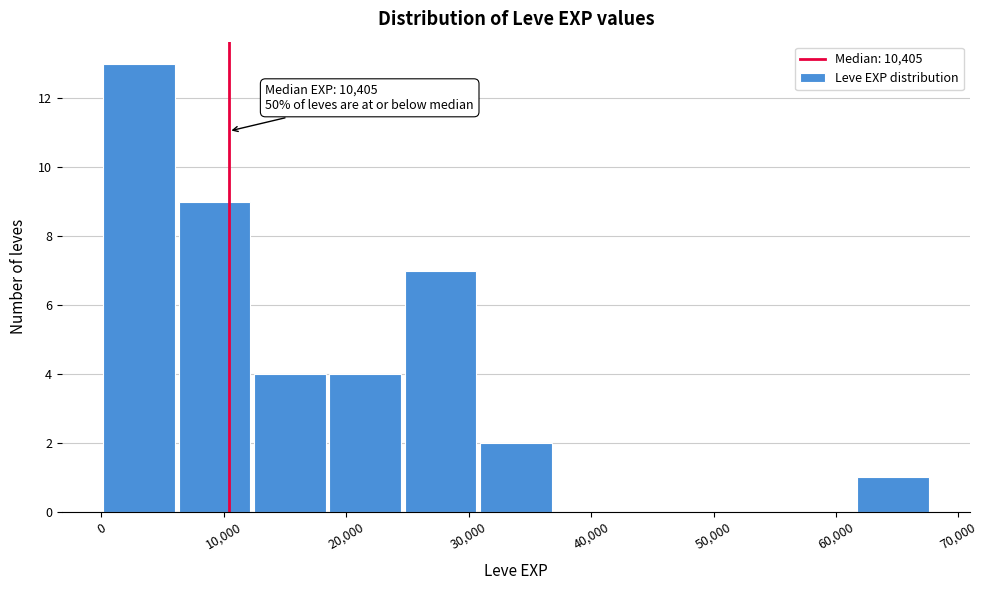

Which range on the x-axis has the tallest bar?

0 to 6000